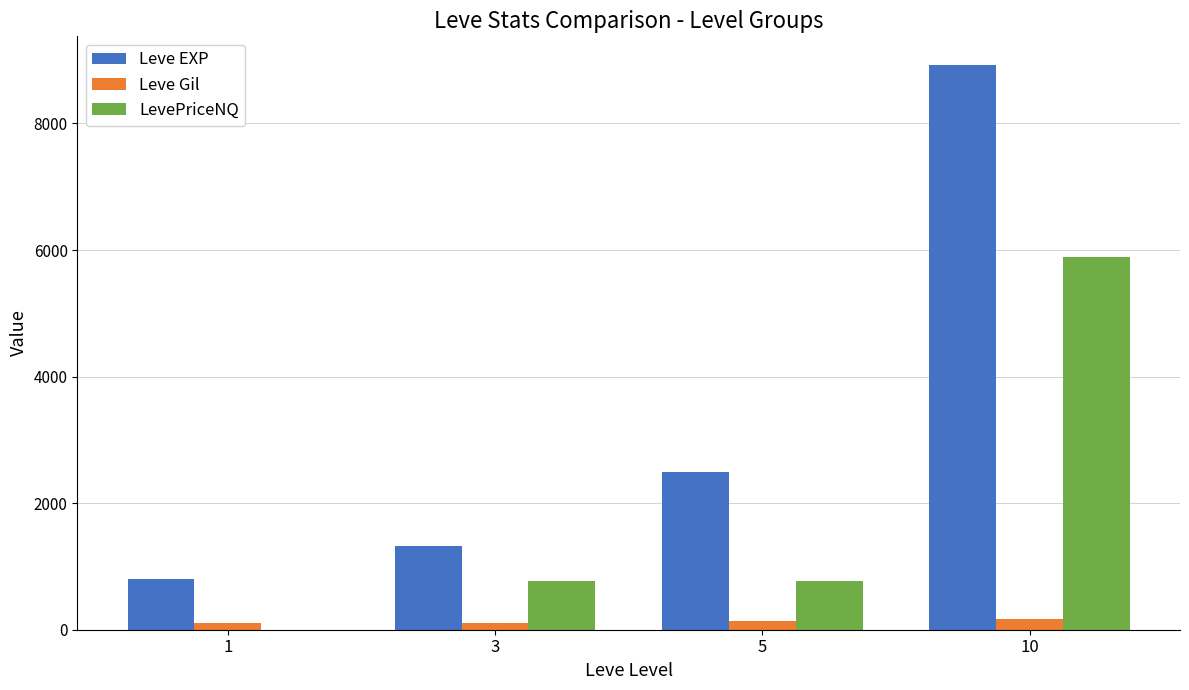

How many distinct data groups are displayed?

3